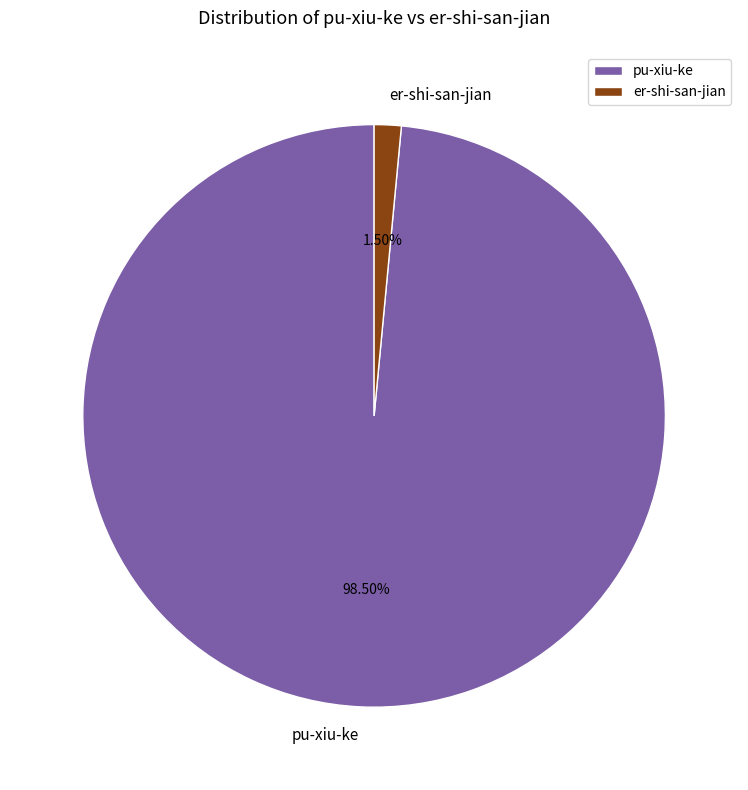

Which has a higher value, pu-xiu-ke or er-shi-san-jian?

pu-xiu-ke